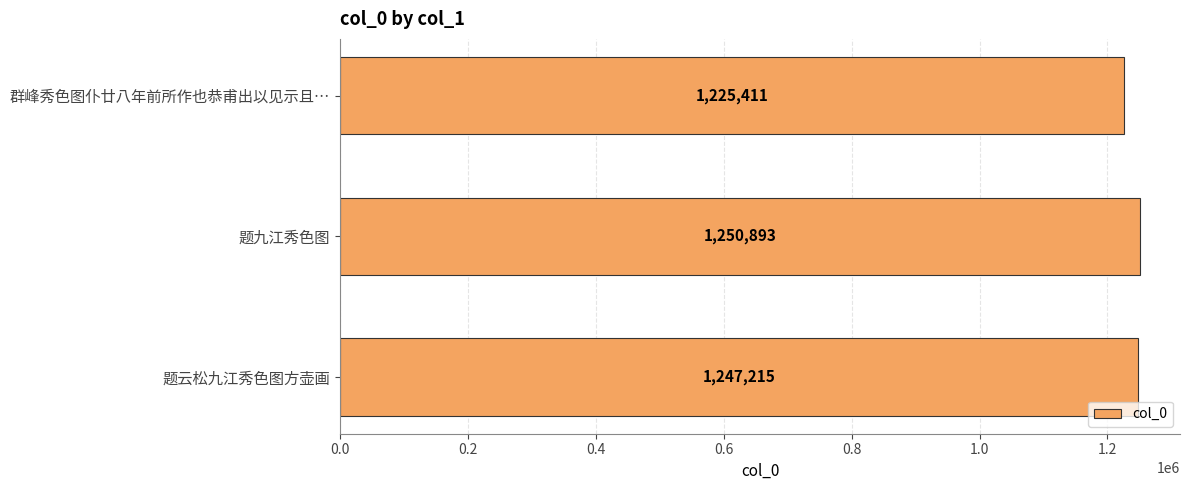

How many data points are less than 1247215?

1